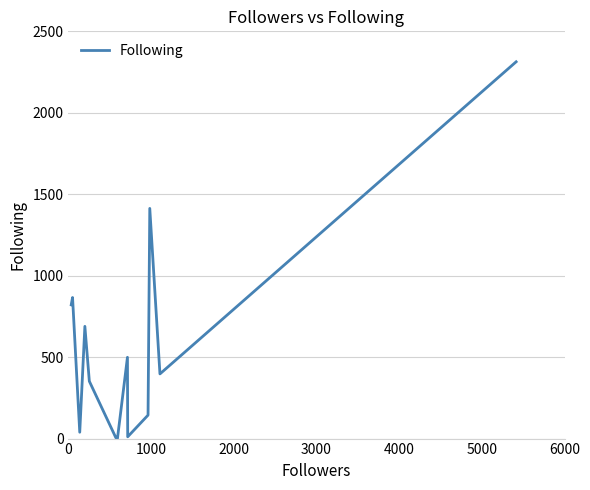

Reading left to right, what are all the values shown in this chart?

821	866	39	39	689	352	352	352	5	0	0	499	11	11	144	1413	1413	397	2313	2313